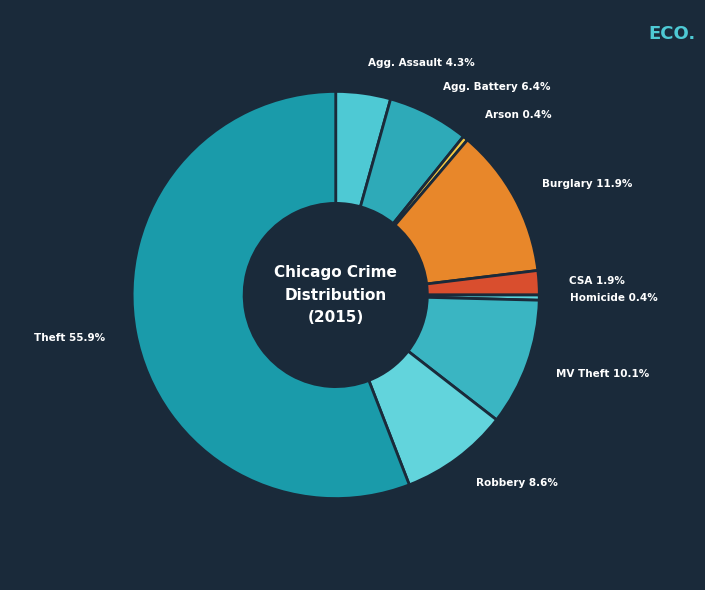

How many slices are in this pie chart?

9